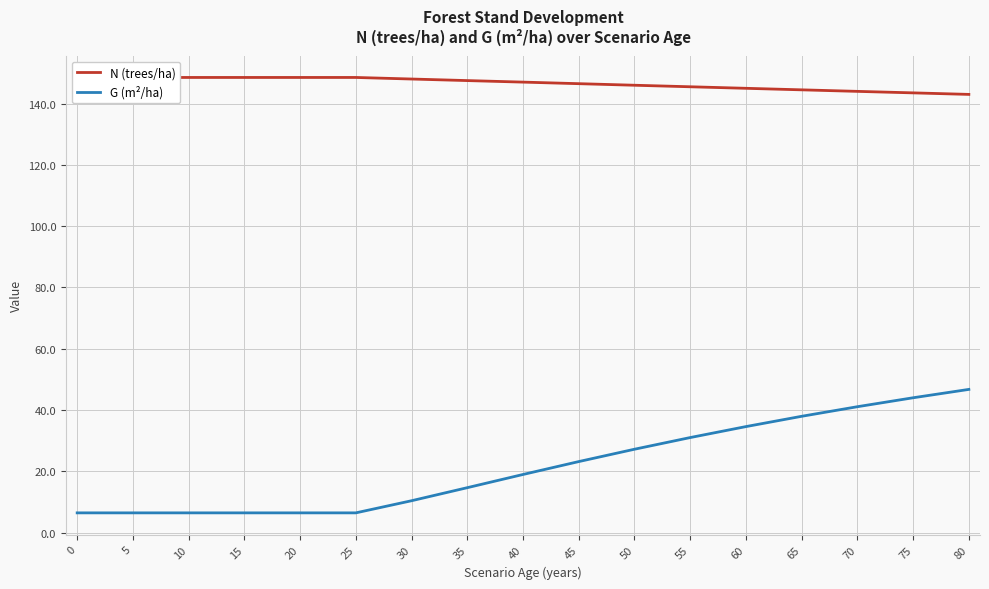

Which series has the largest total across all categories?

N (trees/ha)